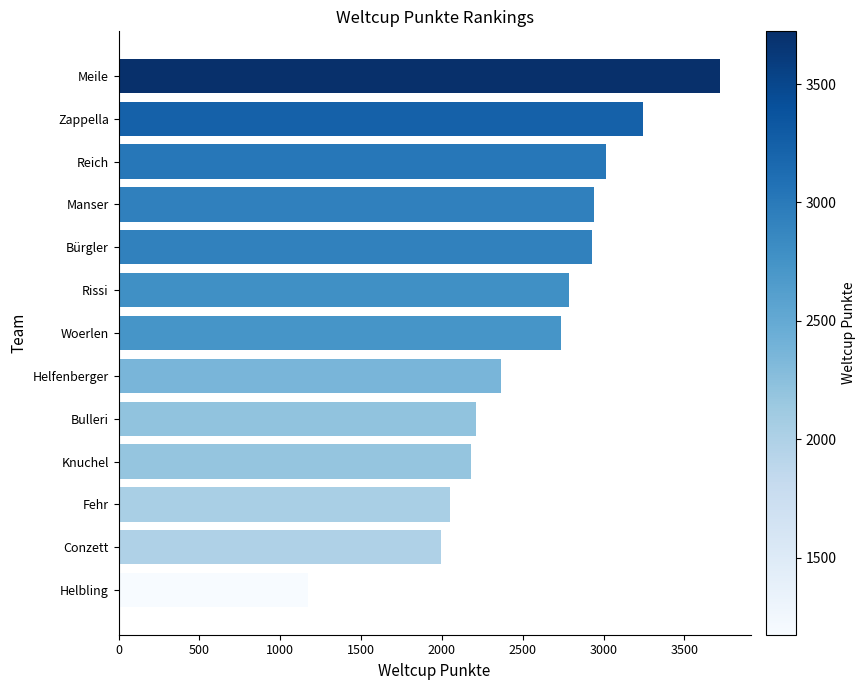

Count the number of categories in the chart.

13